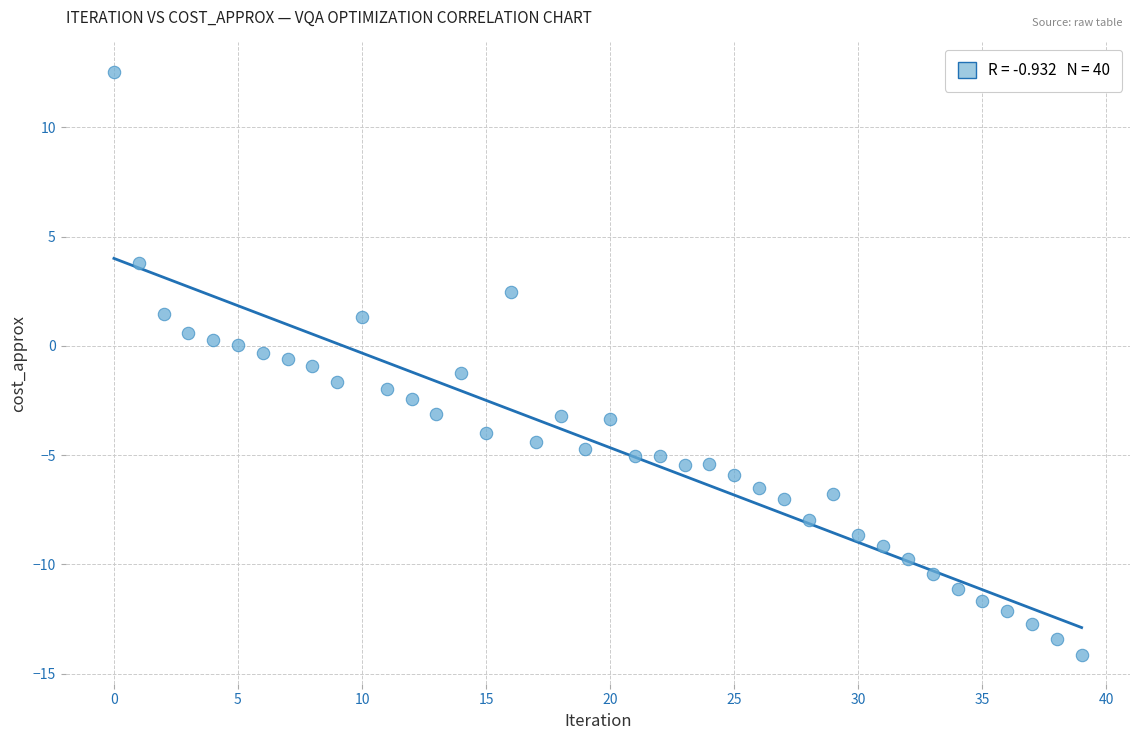

What is the range of Y values (max minus min)?

26.7